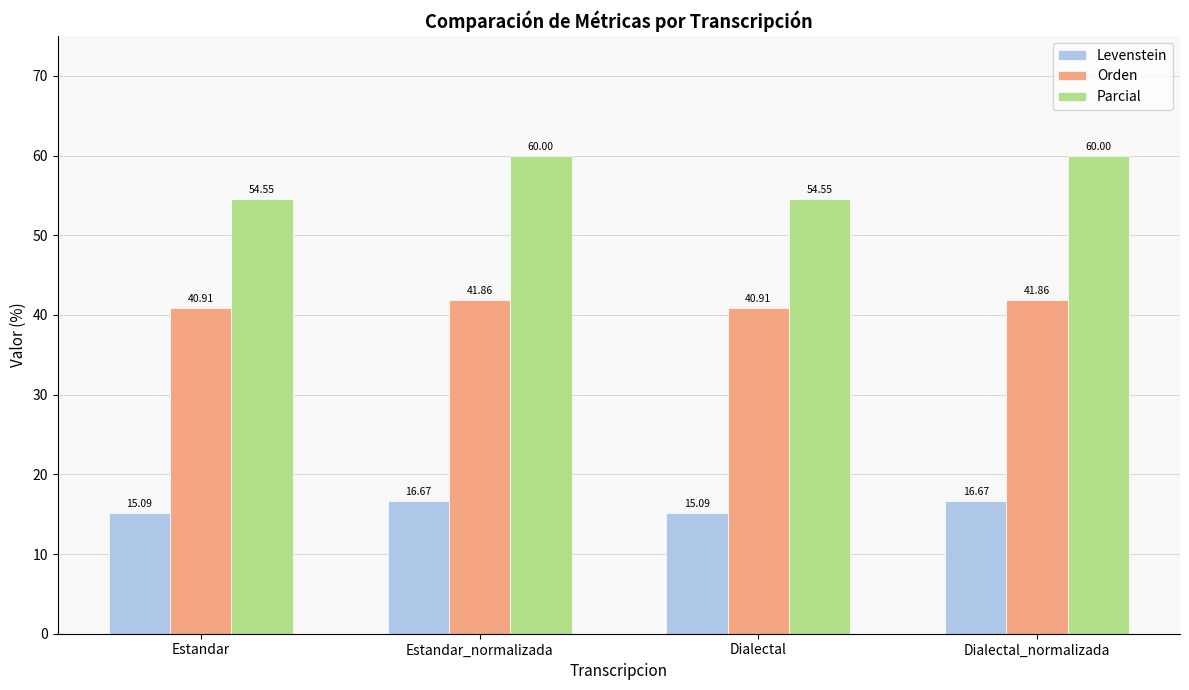

What is the difference between the maximum and minimum values in the Parcial series?

5.5